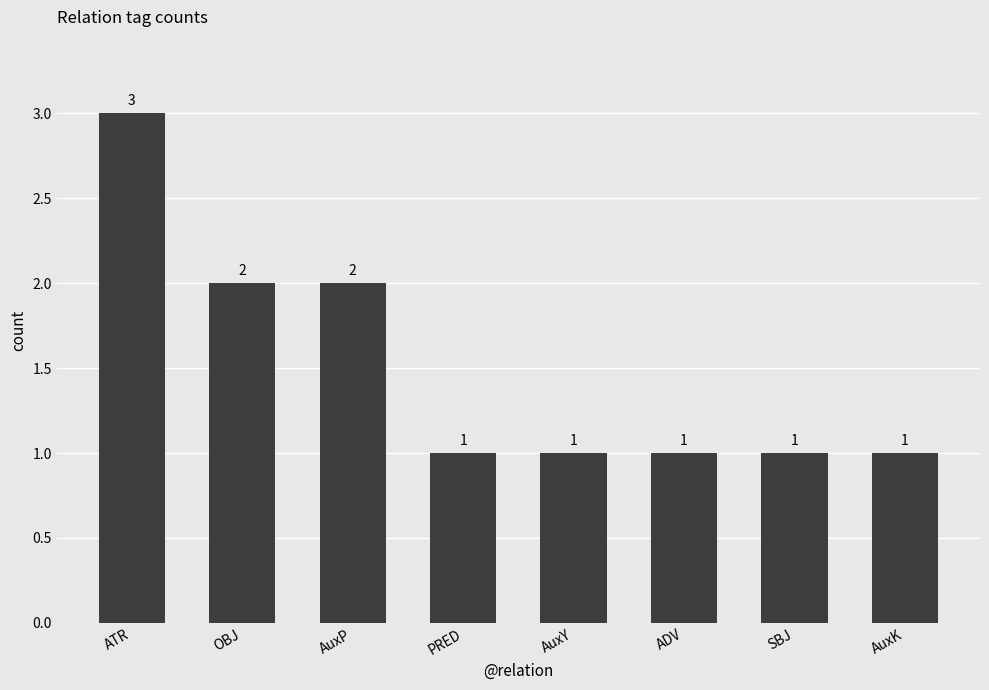

What is the sum of all values?

12